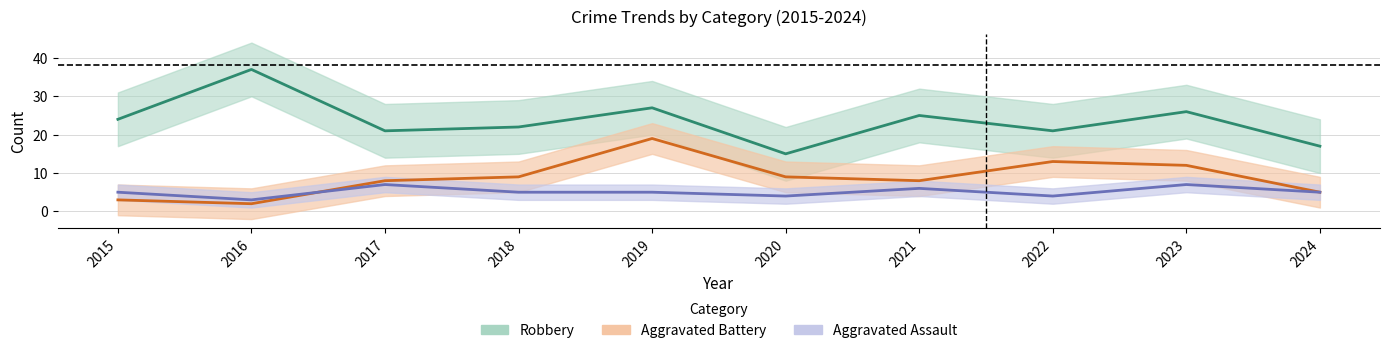

Rank the series by their average value, from lowest to highest.

Aggravated Assault, Aggravated Battery, Robbery